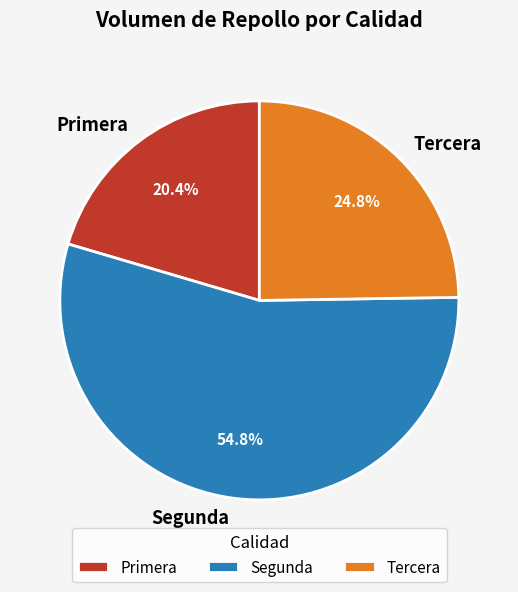

To the nearest percent, what is the average slice percentage?

33%